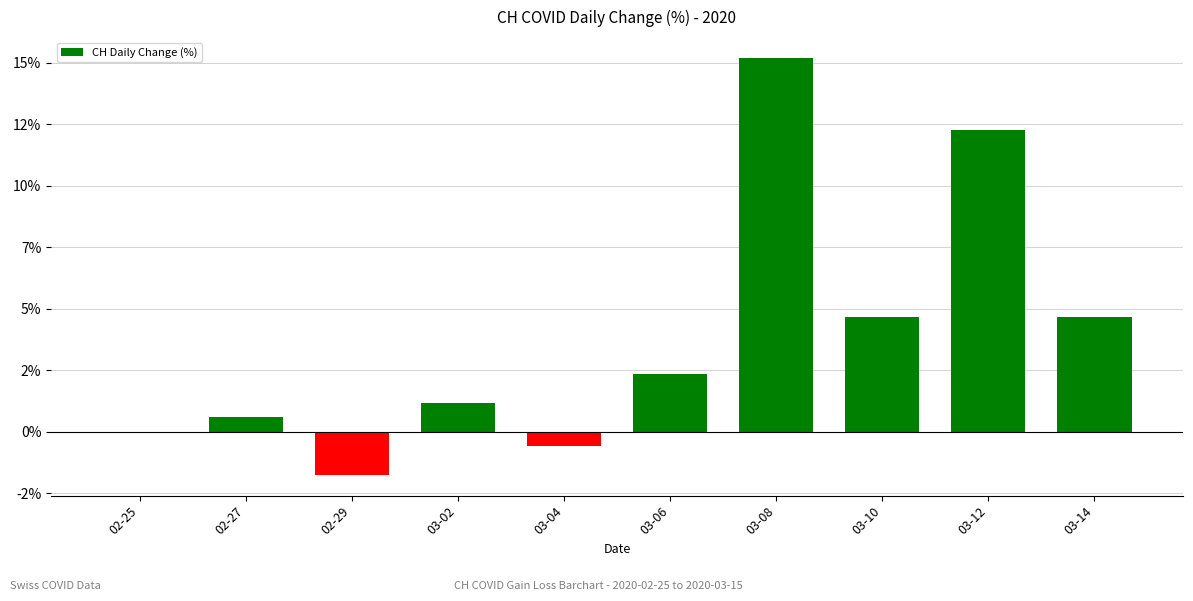

What position from the left is 03-14?

10